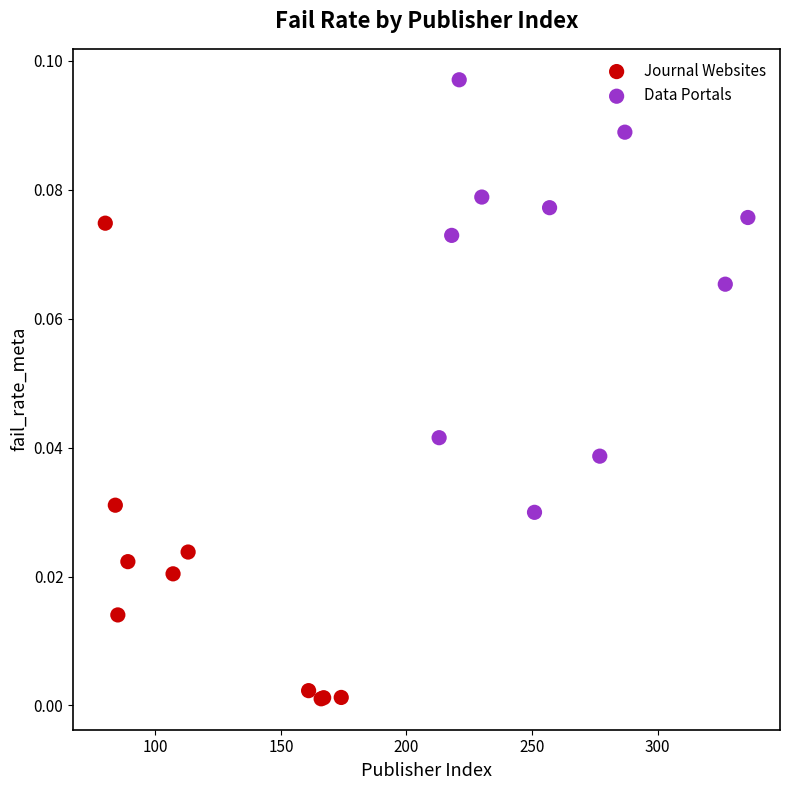

Which series has the largest Y range (max minus min)?

Journal Websites